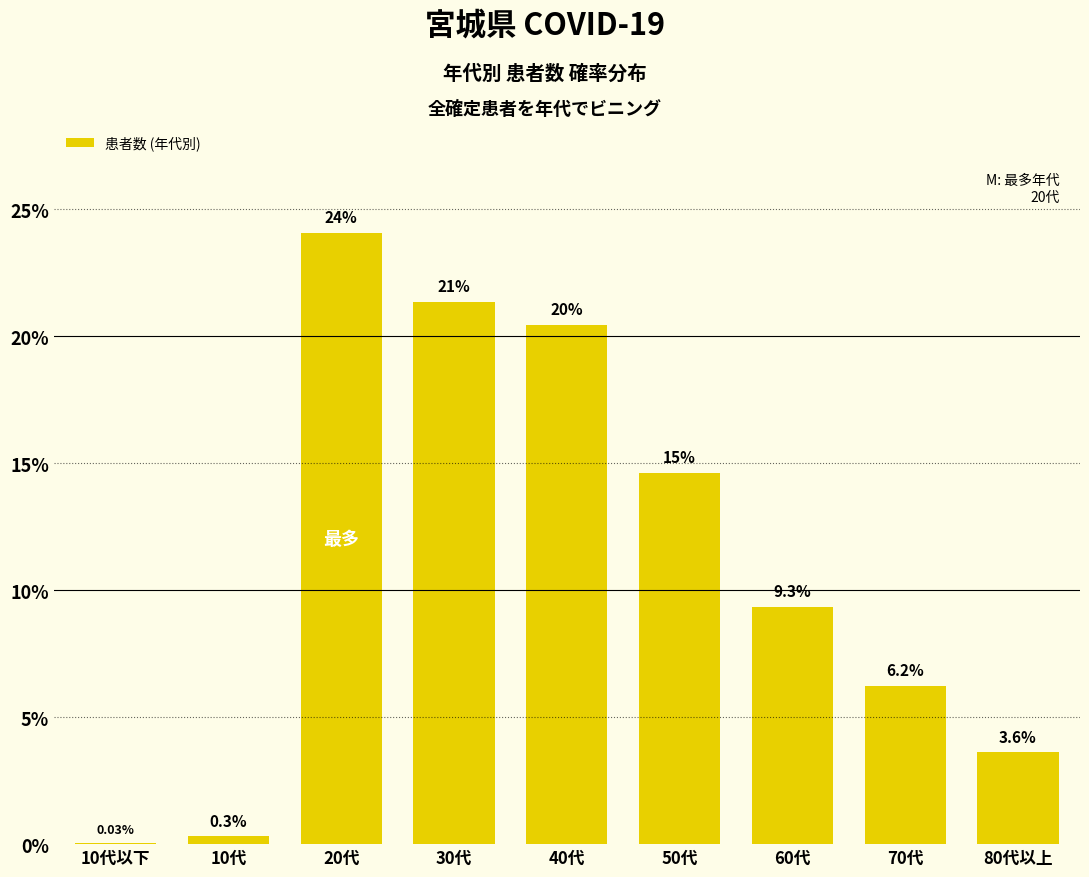

What is the change in value from 10代 to 30代?

+21.0